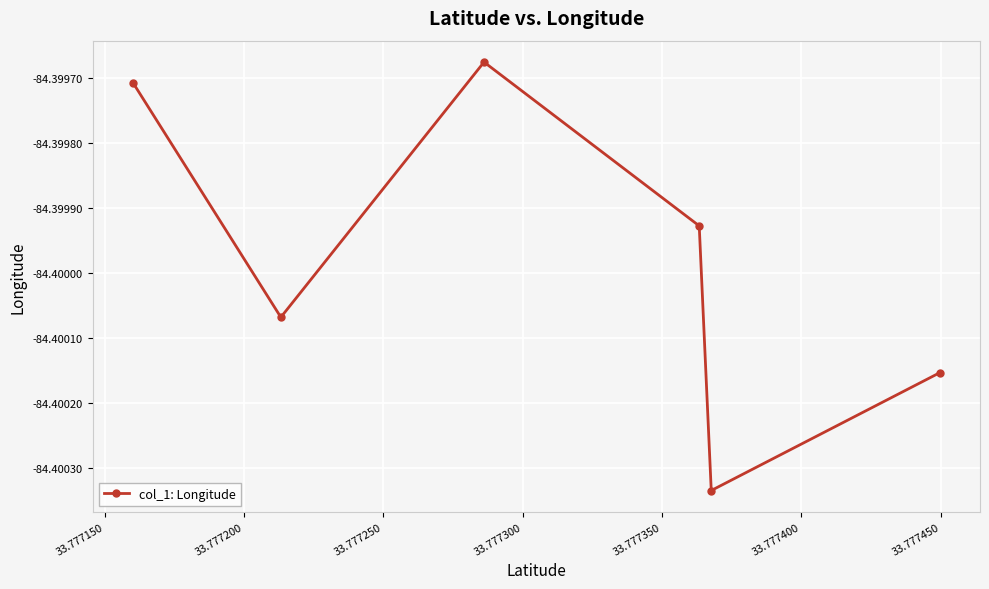

What is the sum of all values?

-506.4